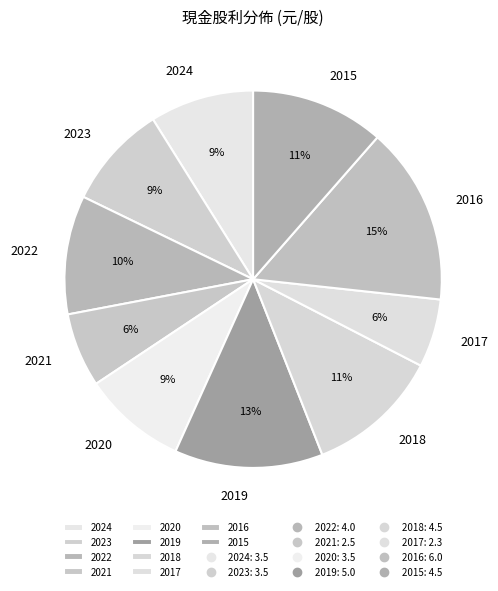

Is there any slice that represents more than half of the pie?

No